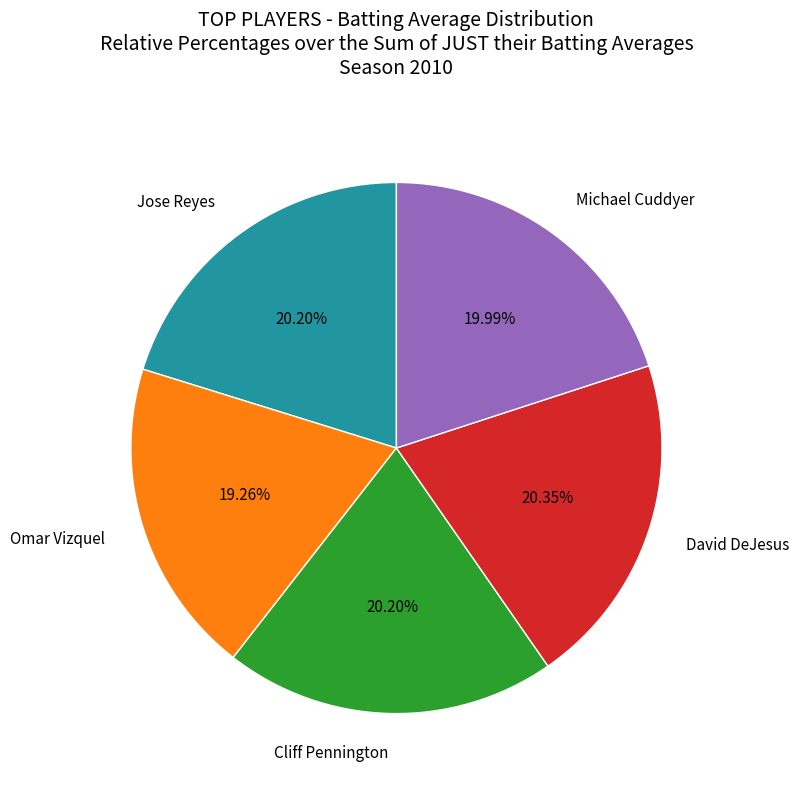

What percentage is NOT represented by Omar Vizquel?

80.7%